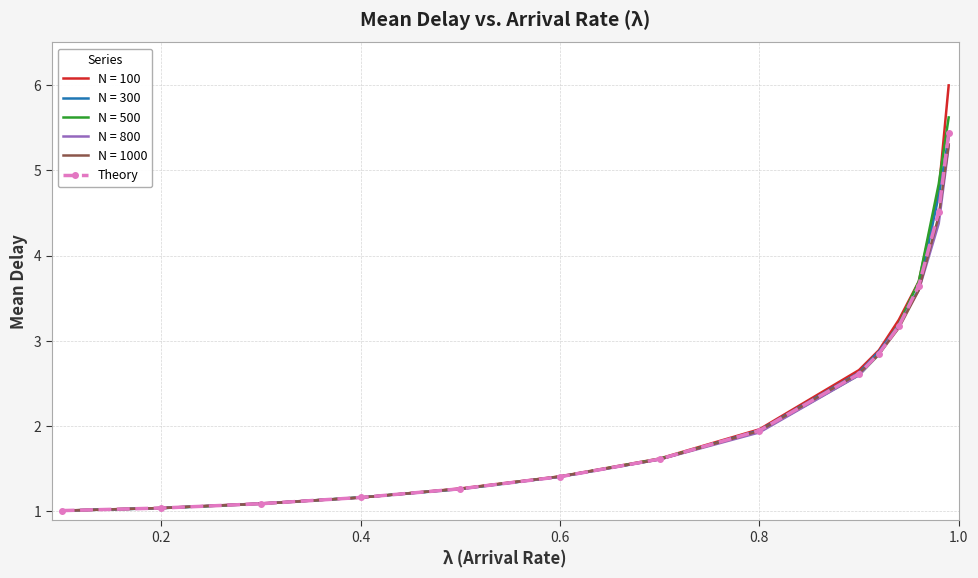

Which series has the largest range (max minus min)?

N = 100